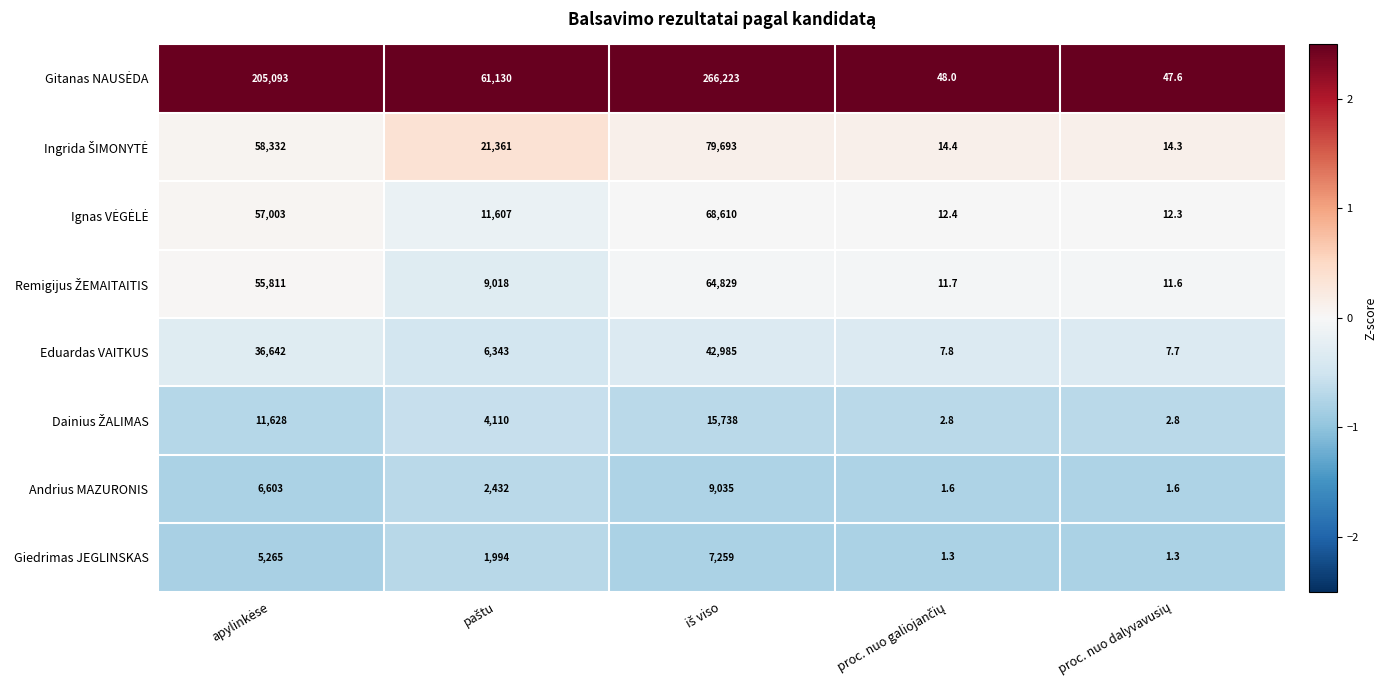

At how many categories does at least one series exceed 20994?

3